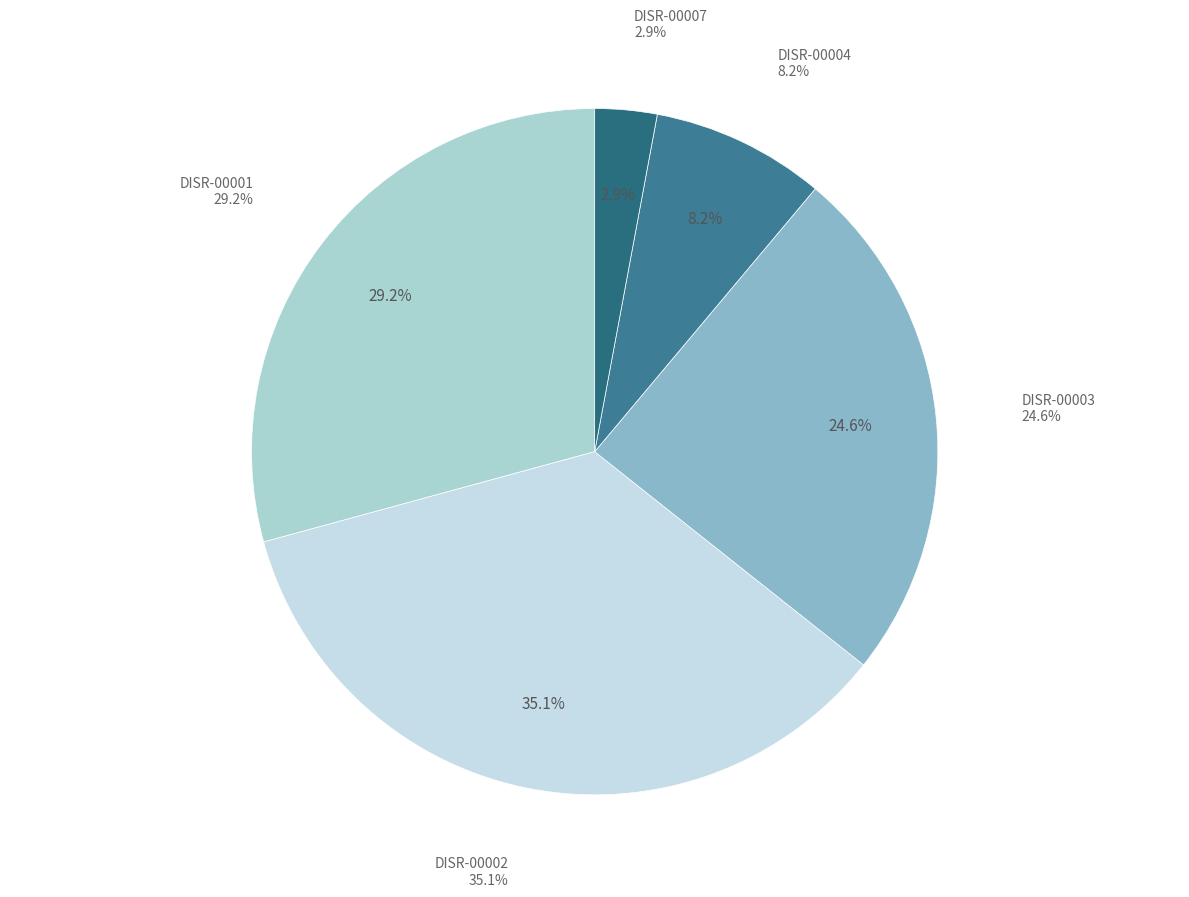

Does DISR-00001 account for over 50% of the chart?

No